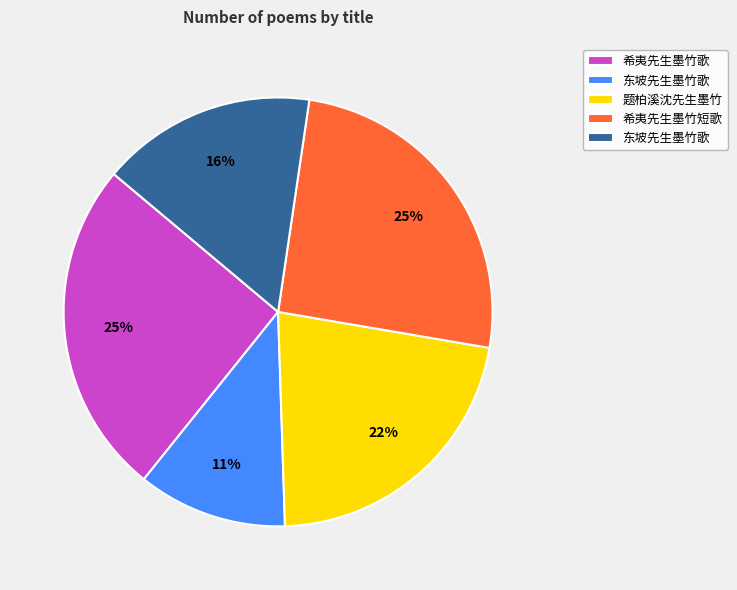

How many slices are in this pie chart?

5